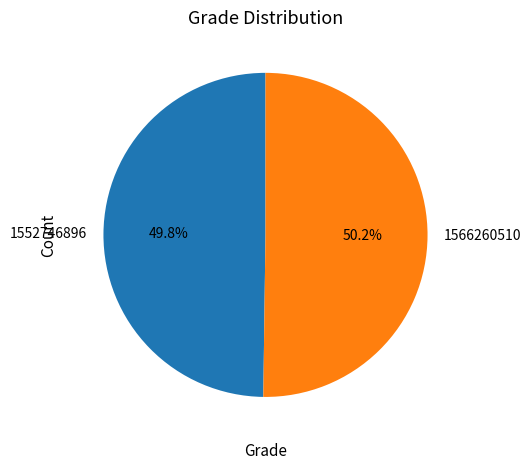

To the nearest percent, what is the difference between the 1566260510 and 1552746896 slice percentages?

0%